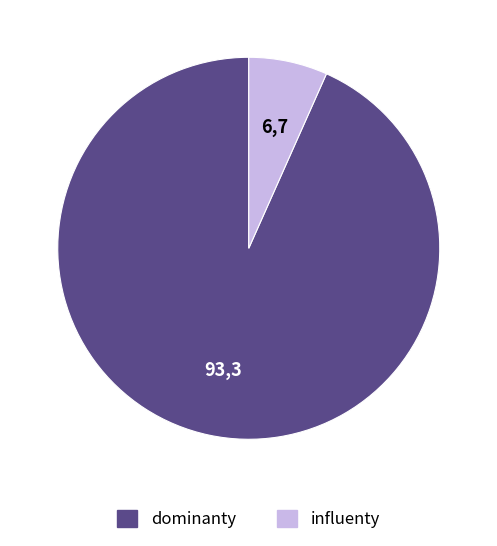

Does any single category account for the majority?

Yes